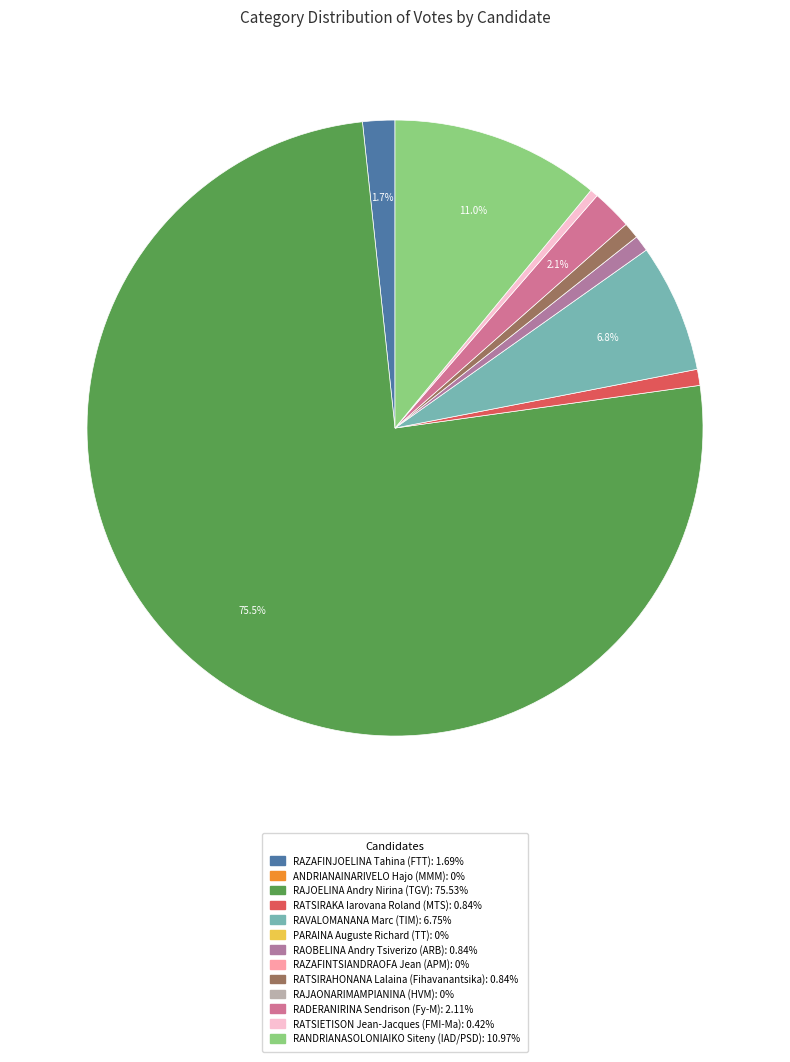

How many slices are in this pie chart?

9